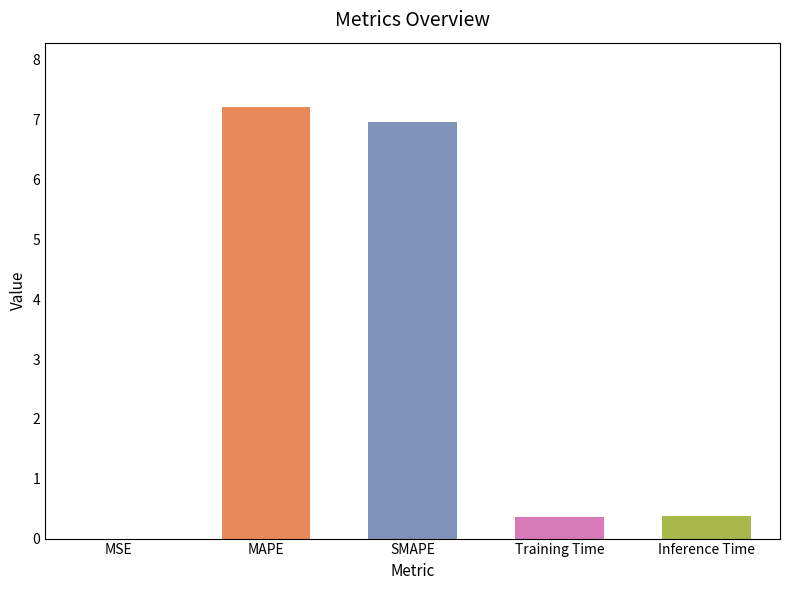

Between Training Time and MSE, which is larger?

Training Time